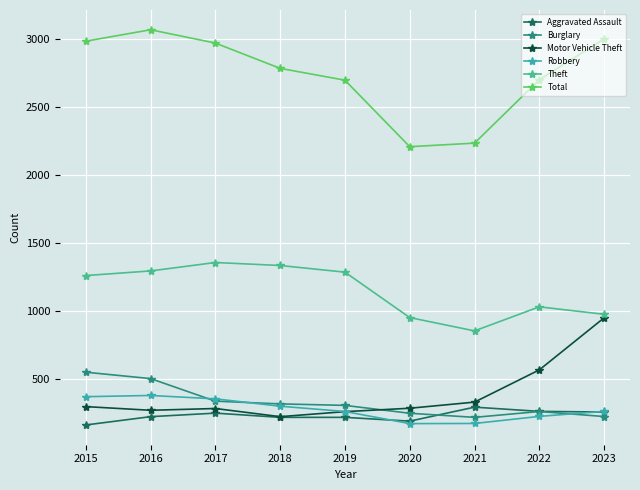

Is this an area chart (filled region under the line)?

No